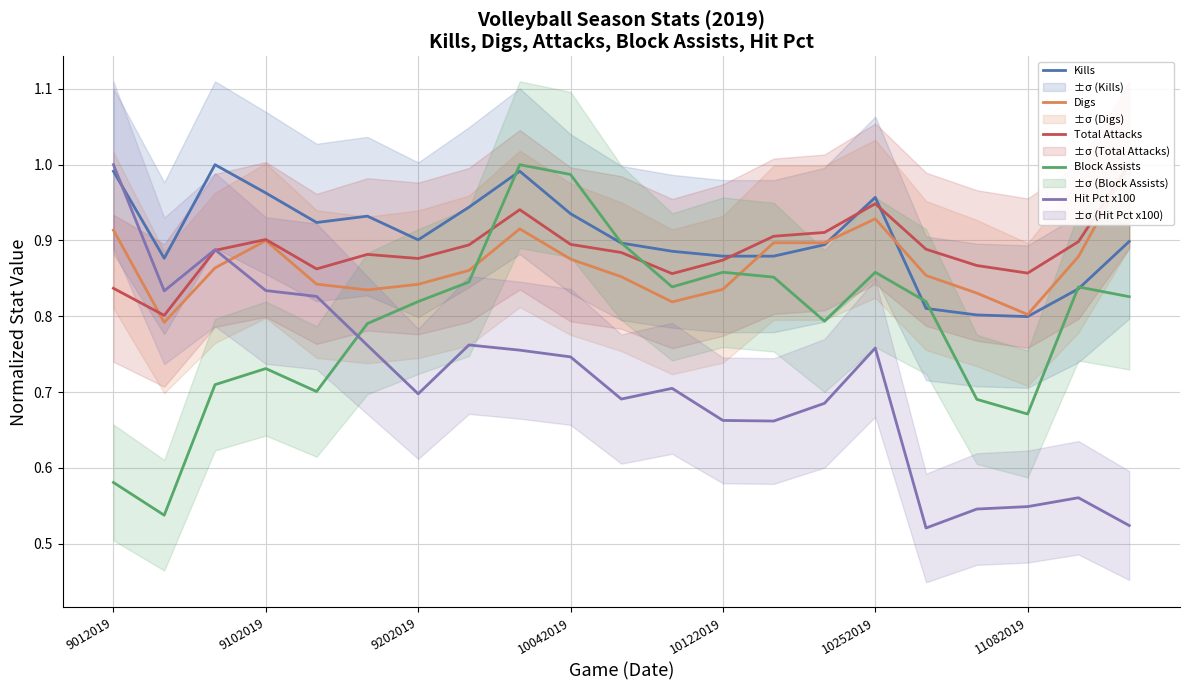

Which series ends up on top after the final intersection of Hit Pct x100 and Kills?

Kills